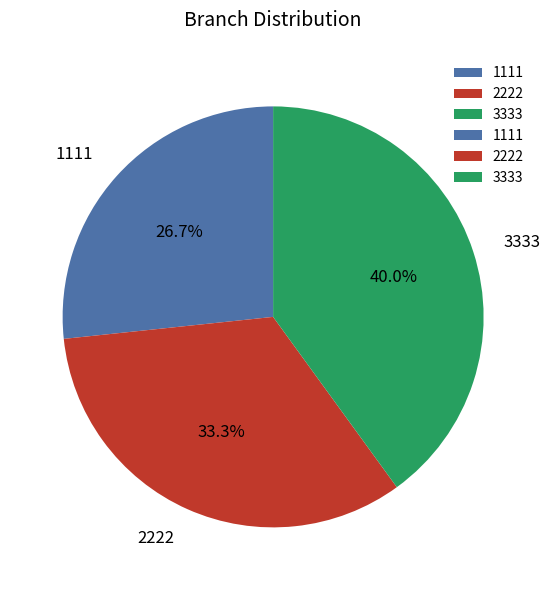

Which category has the smallest portion of the pie?

1111